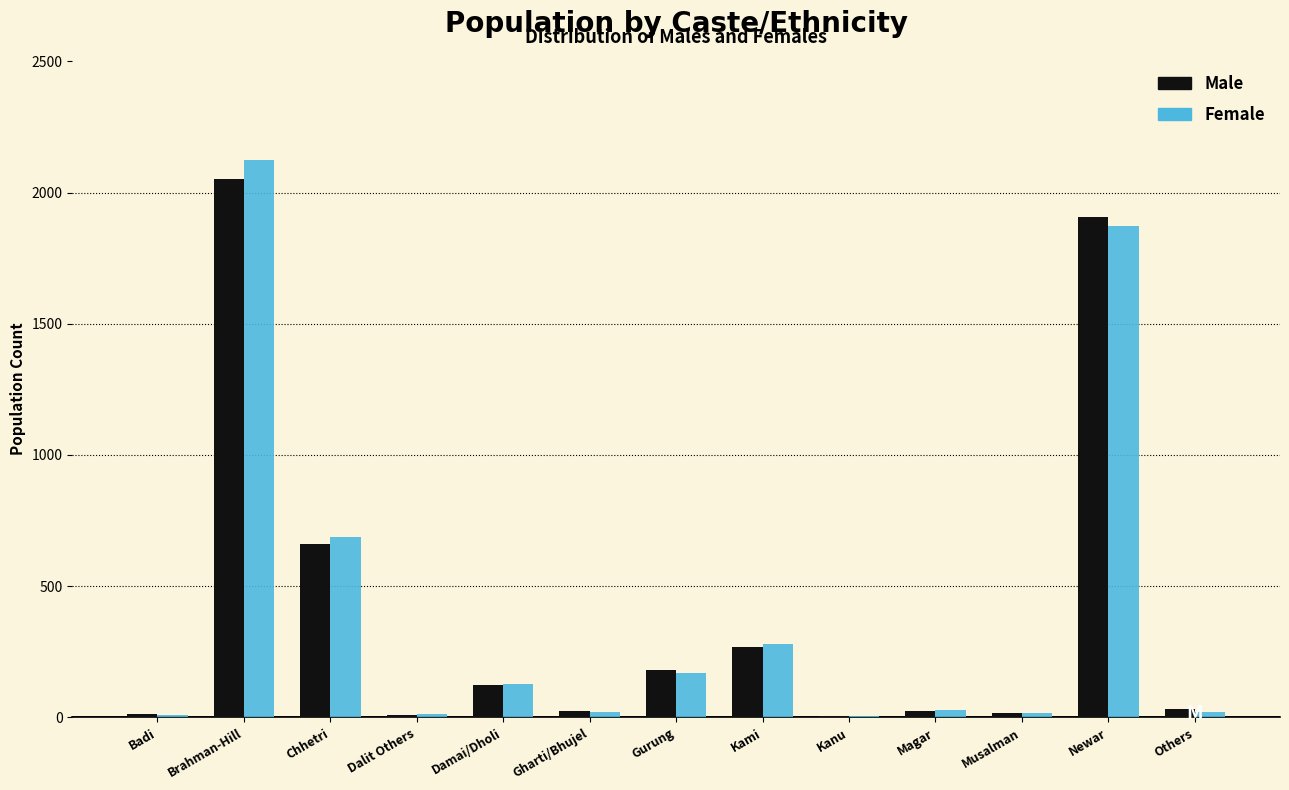

What is the greatest value displayed?

2124